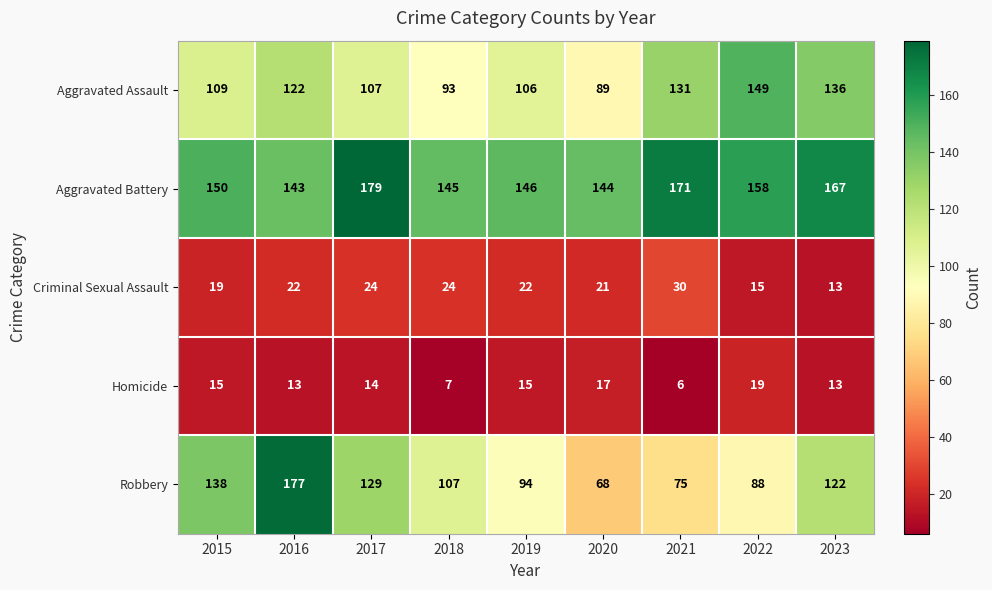

Rank the series at 2018 from highest to lowest value.

Aggravated Battery, Robbery, Aggravated Assault, Criminal Sexual Assault, Homicide